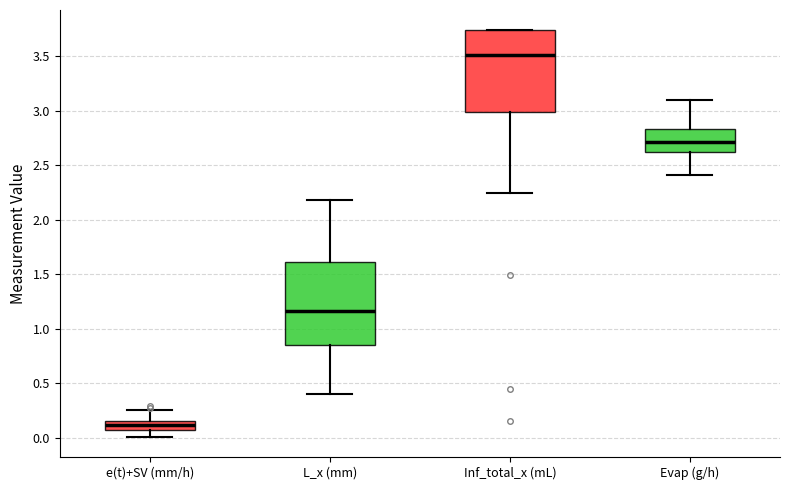

Which box's median line is the lowest?

e(t)+SV (mm/h)